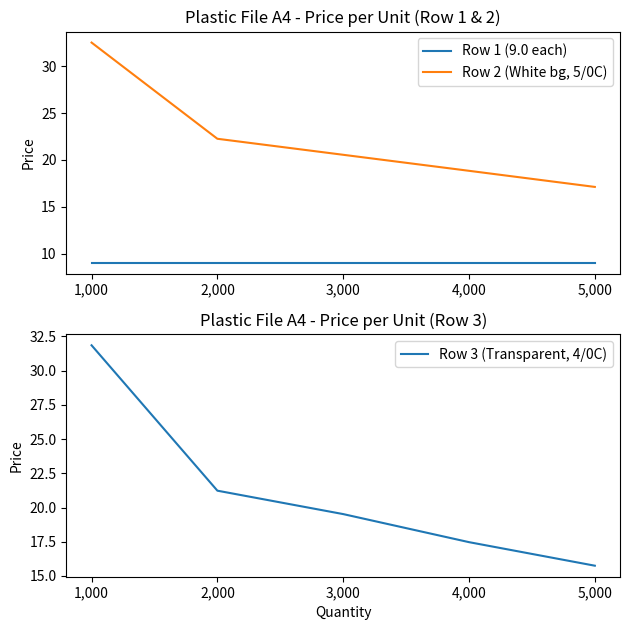

What is the total value across all series at 2,000?

52.5